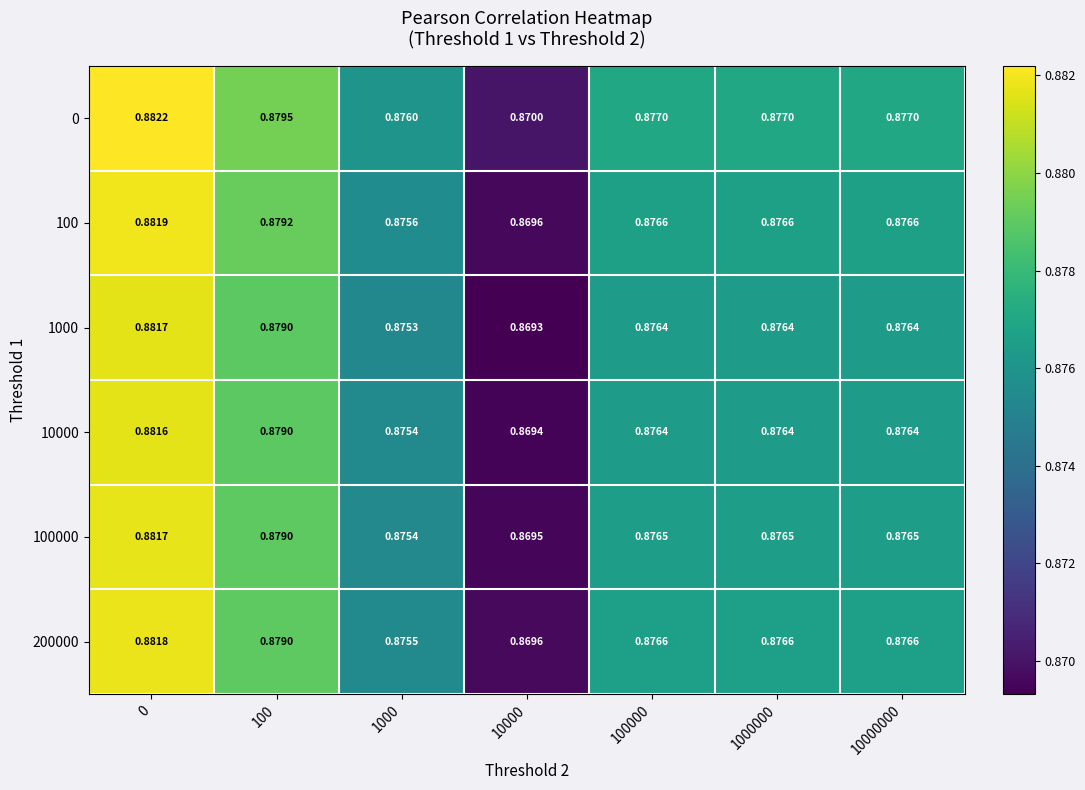

Which series has the widest spread of values?

1000